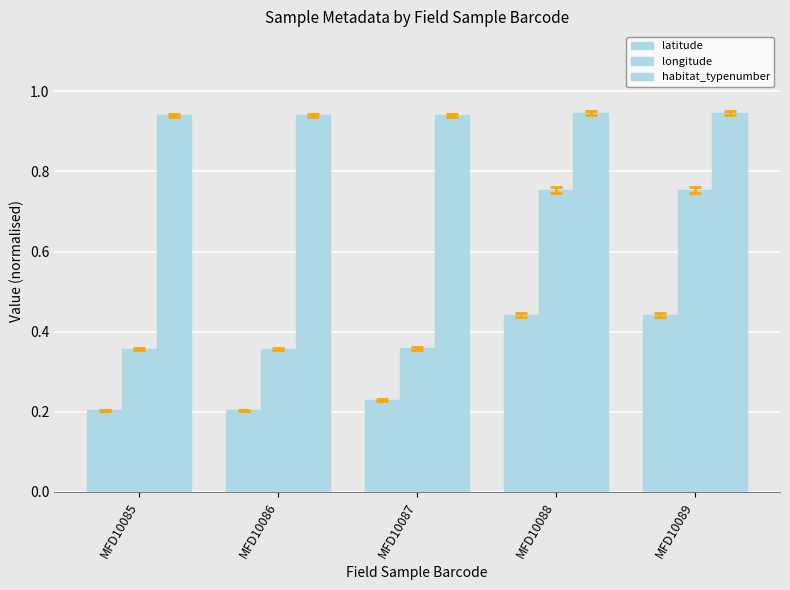

Are the bars horizontal?

No